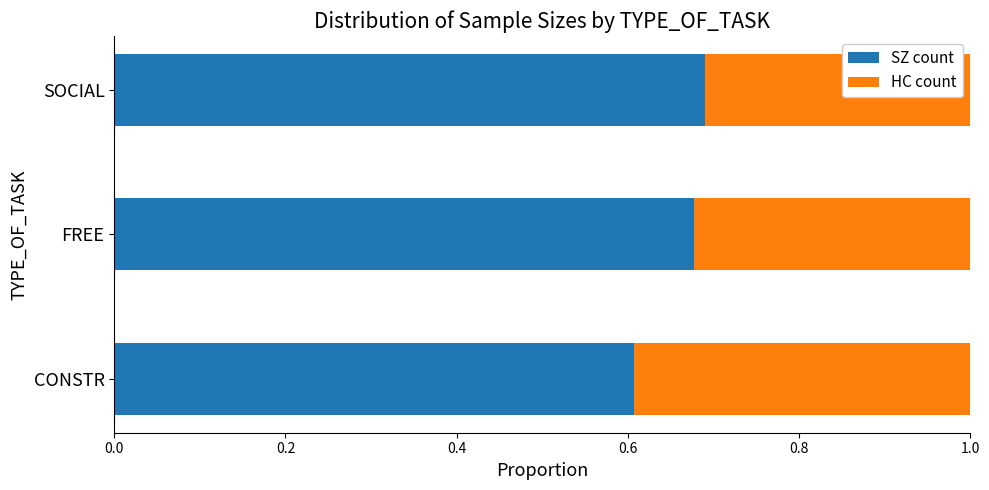

How many SZ count values are between 0 and 1?

3